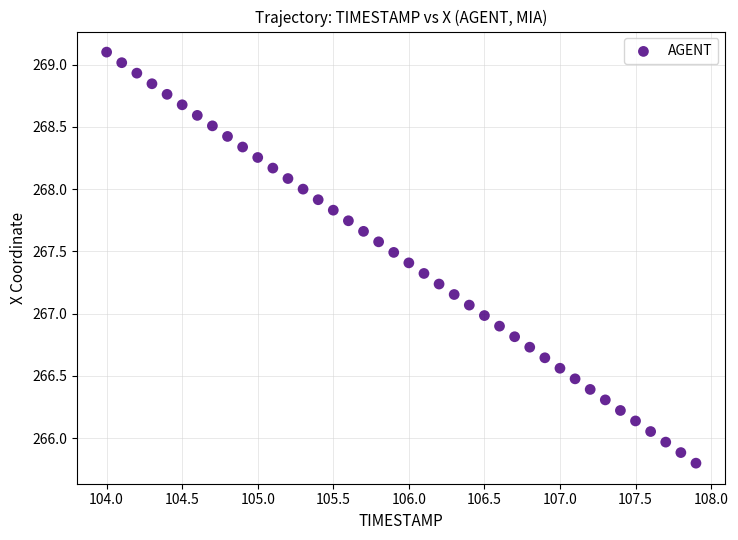

What is the range of X values (max minus min)?

3.9